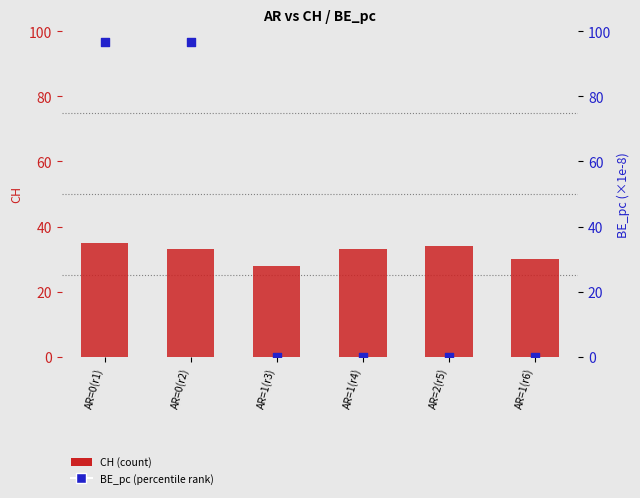

What is the total value across all series at AR=2(r5)?

34.0